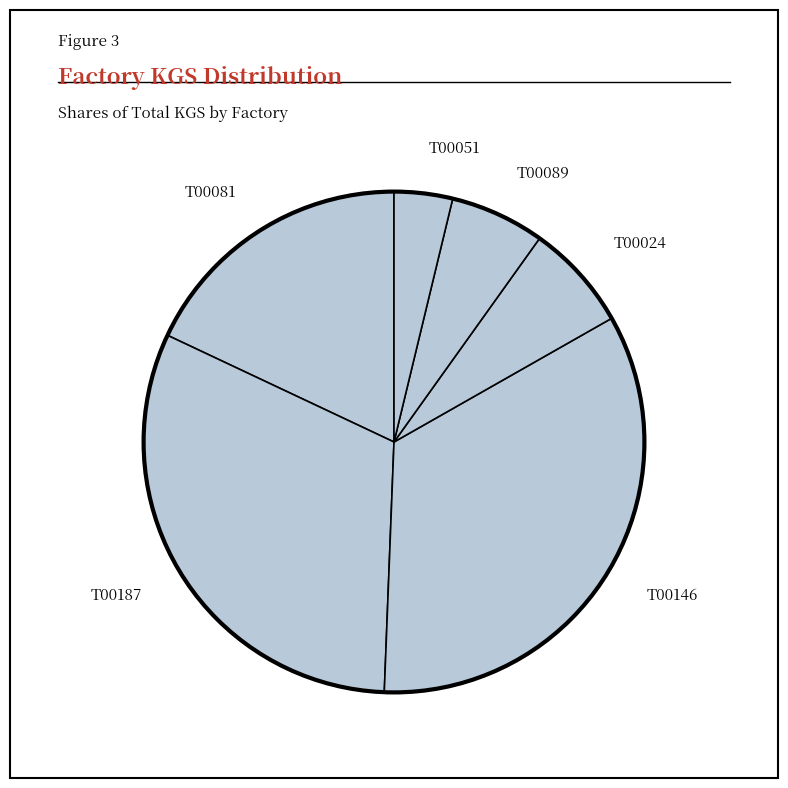

What is the largest slice in the pie chart?

T00146